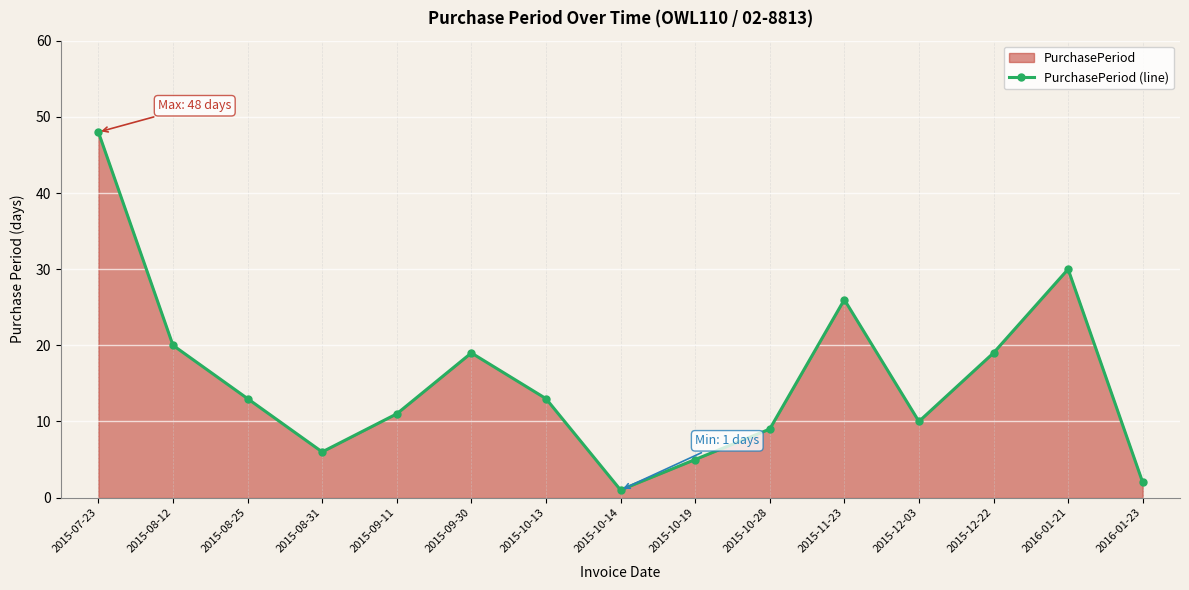

Where is the data nearest to the value 24?

2015-11-23